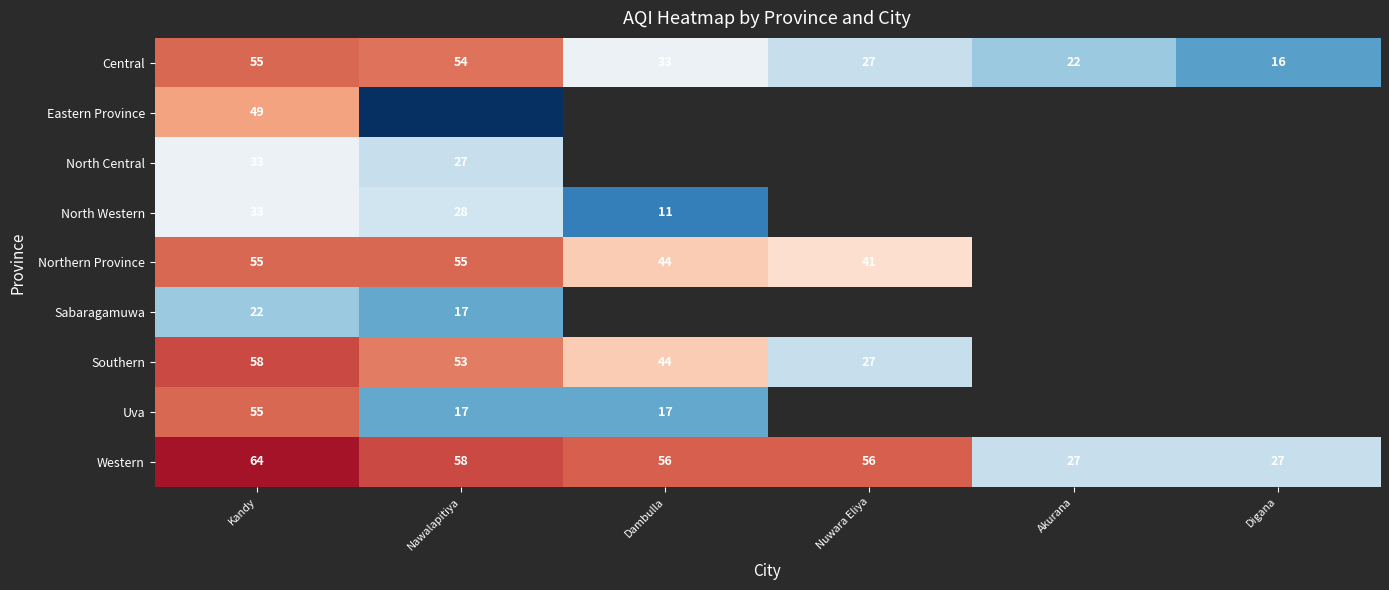

What is the spread (max minus min) of values at Kandy?

42